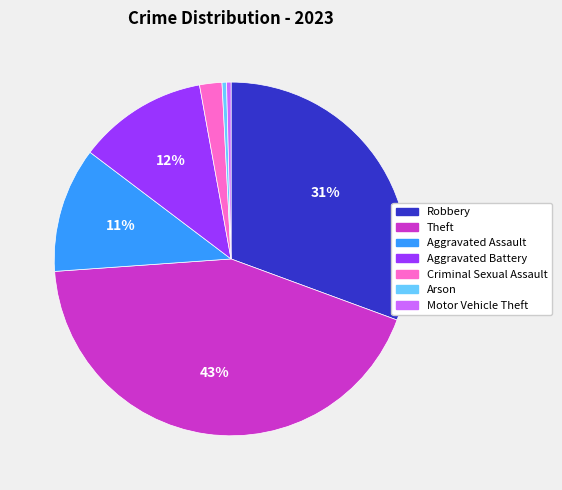

Count the number of slices in the pie.

7